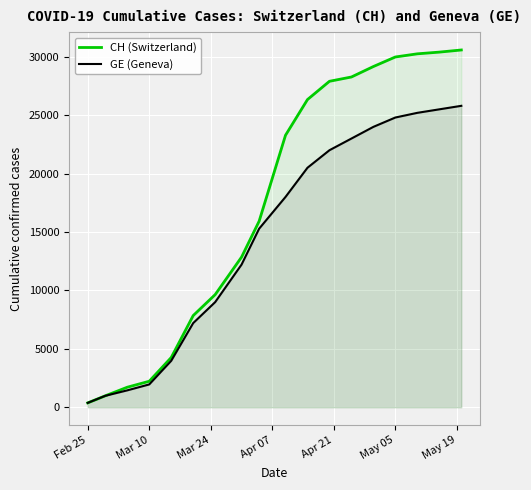

What is the average value of the GE (Geneva) series?

14513